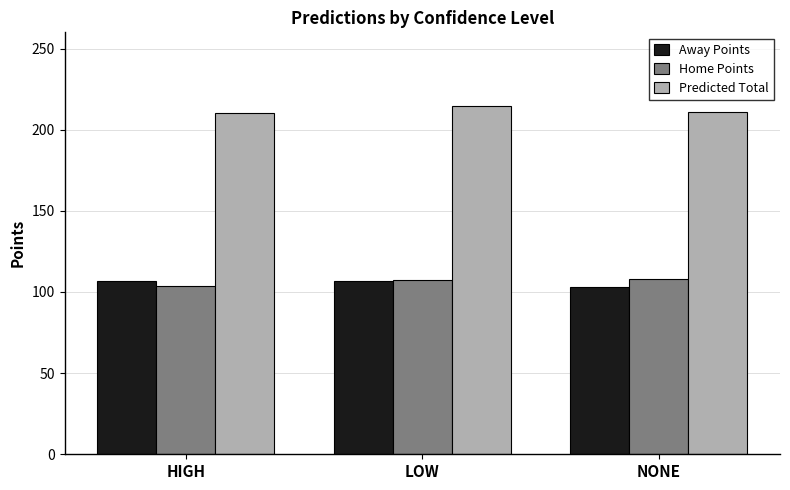

What is the average value of the Away Points series?

105.7